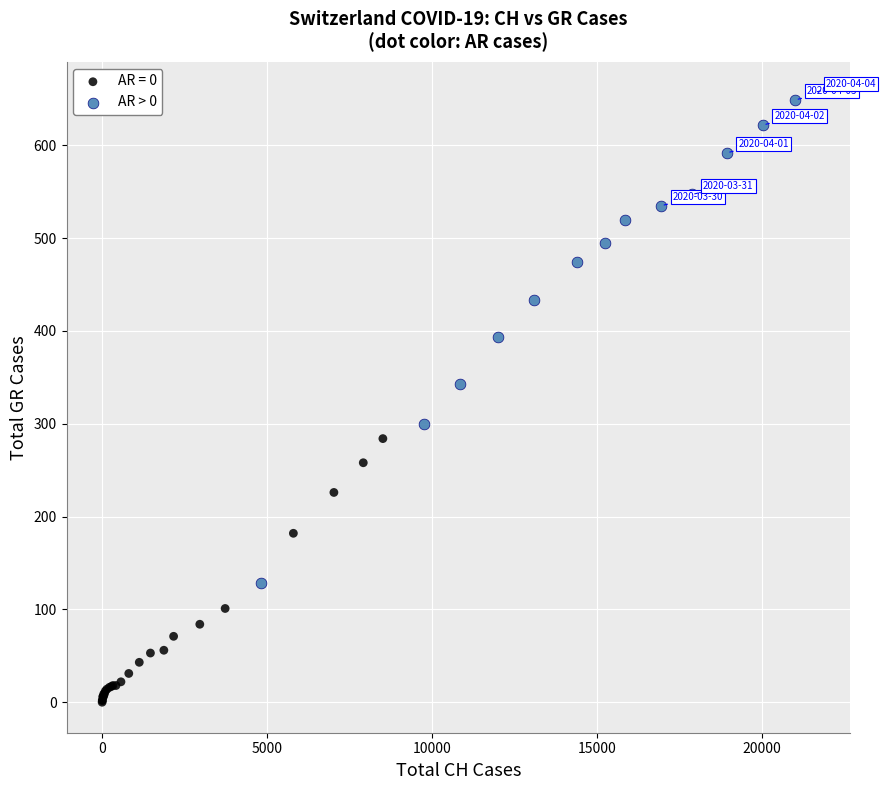

Which series has the largest Y range (max minus min)?

AR > 0